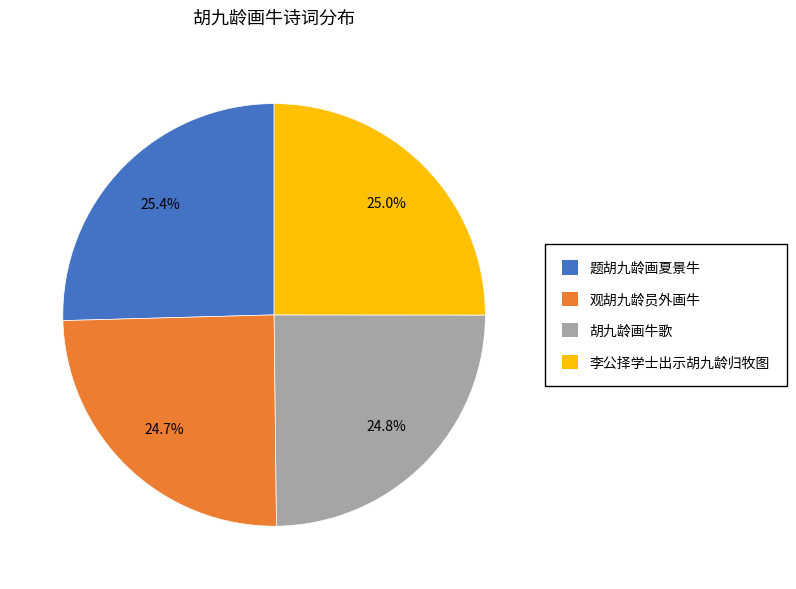

What portion of the pie excludes 胡九龄画牛歌?

75.2%